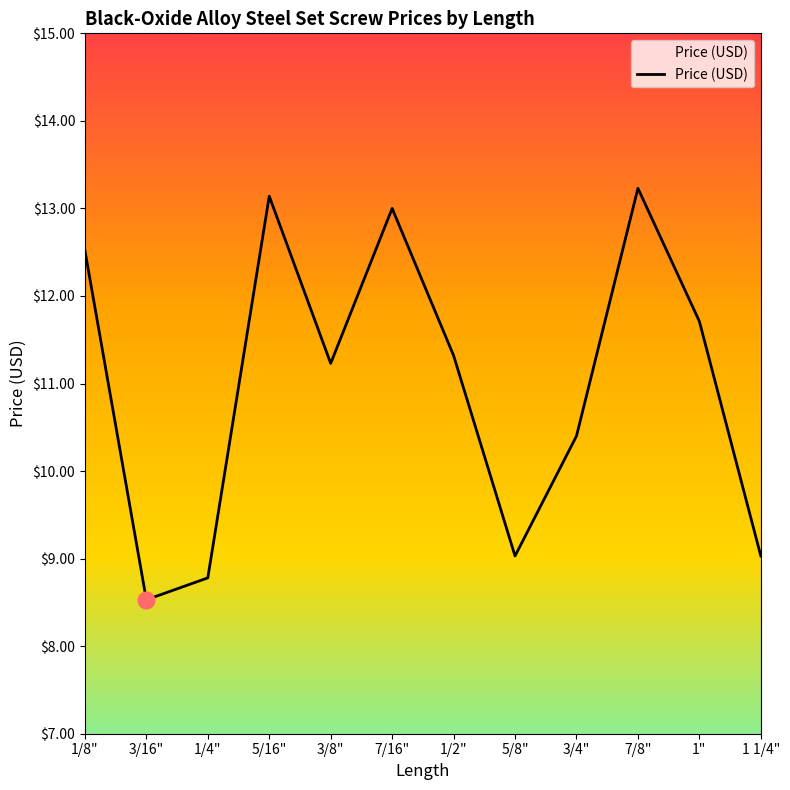

Between 5/8" and 3/8", which is larger?

3/8"